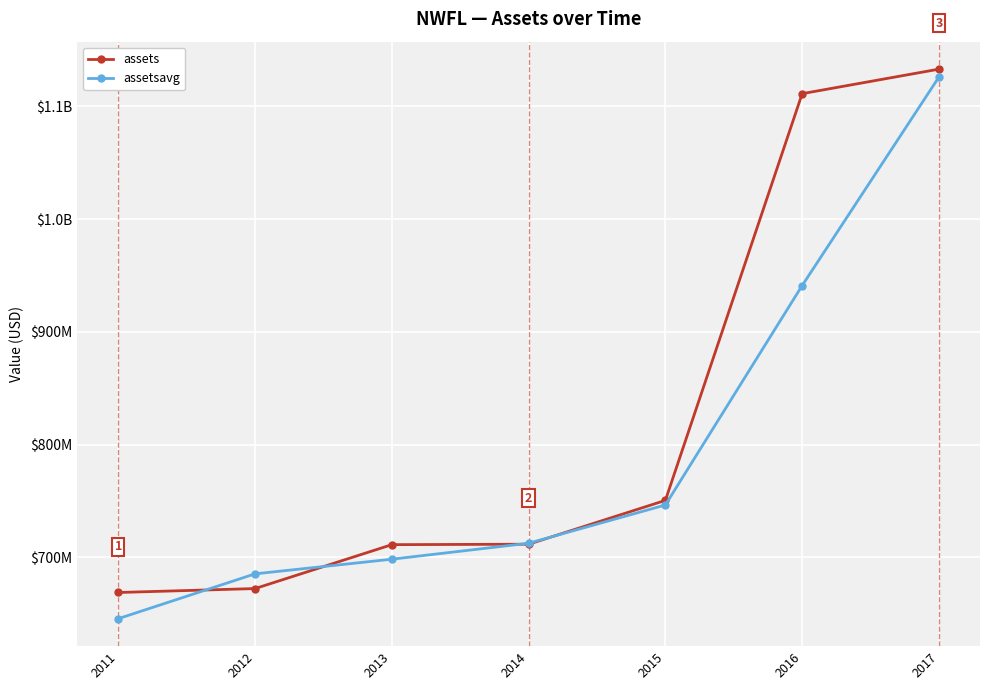

Is the value of assets at 2017 greater than the value of assetsavg at 2015?

Yes